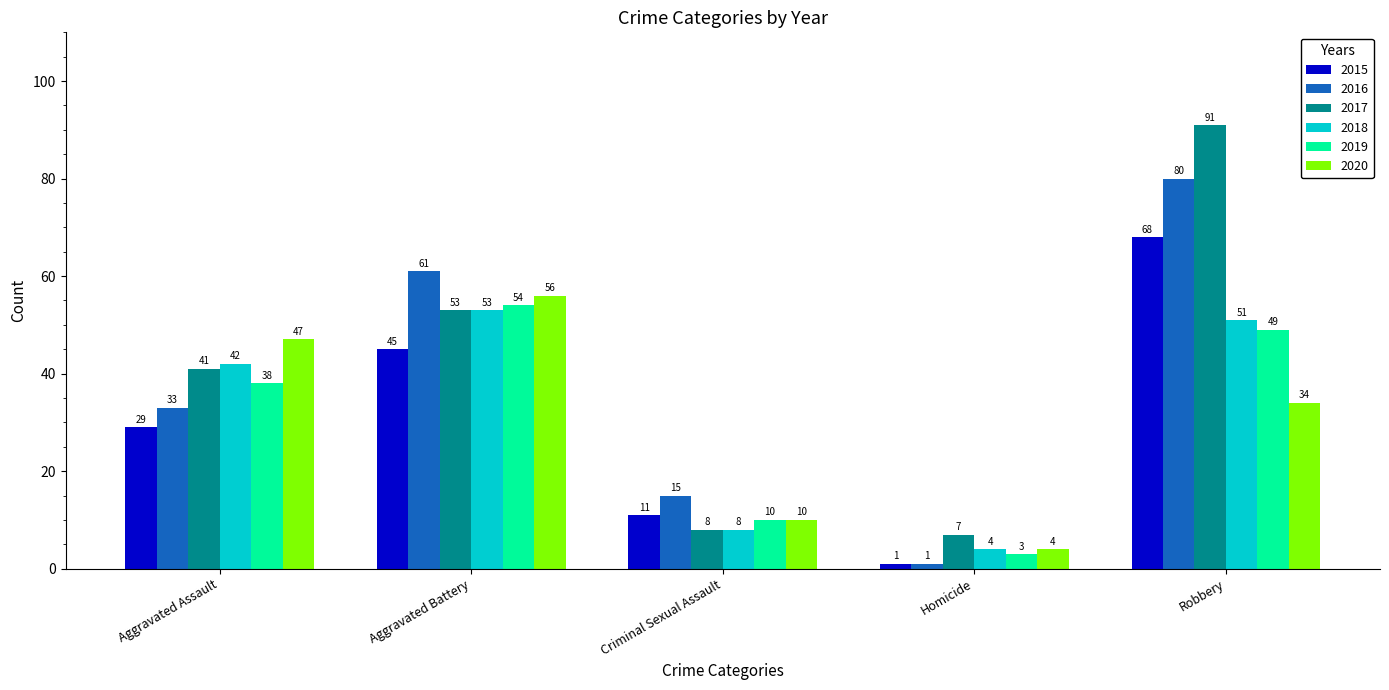

What is the difference between the second highest and minimum values in the 2015 series?

44